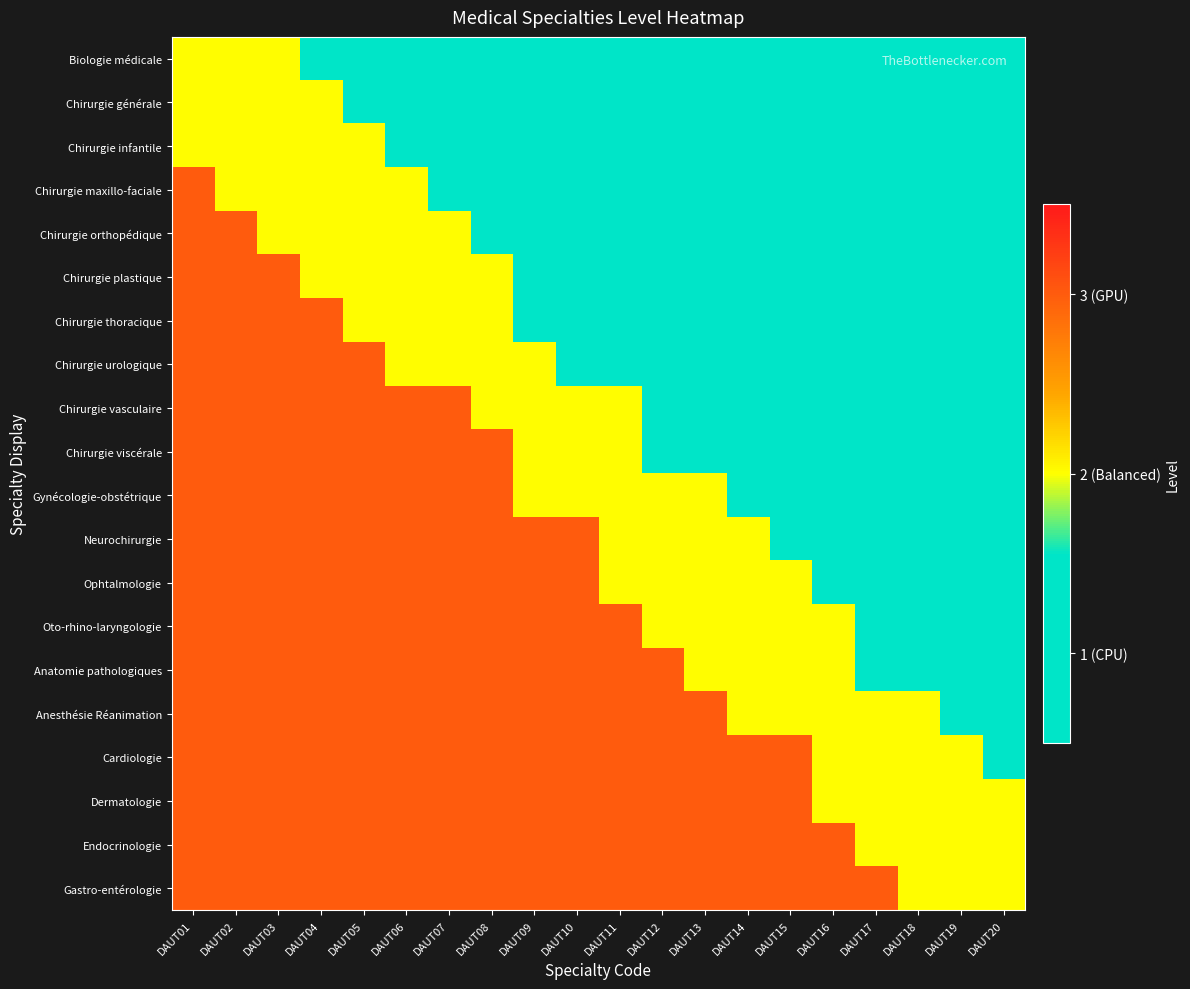

What is the maximum value shown in the chart?

3